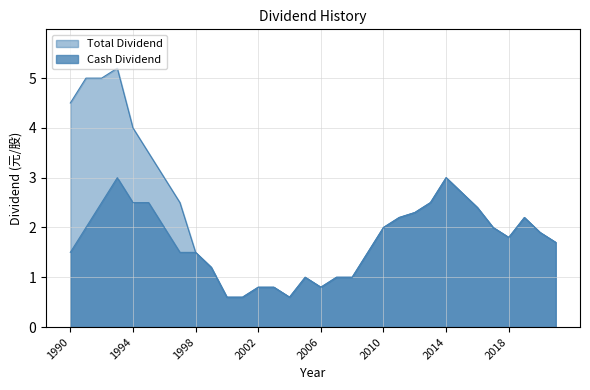

Which series has the widest spread of values?

Total Dividend